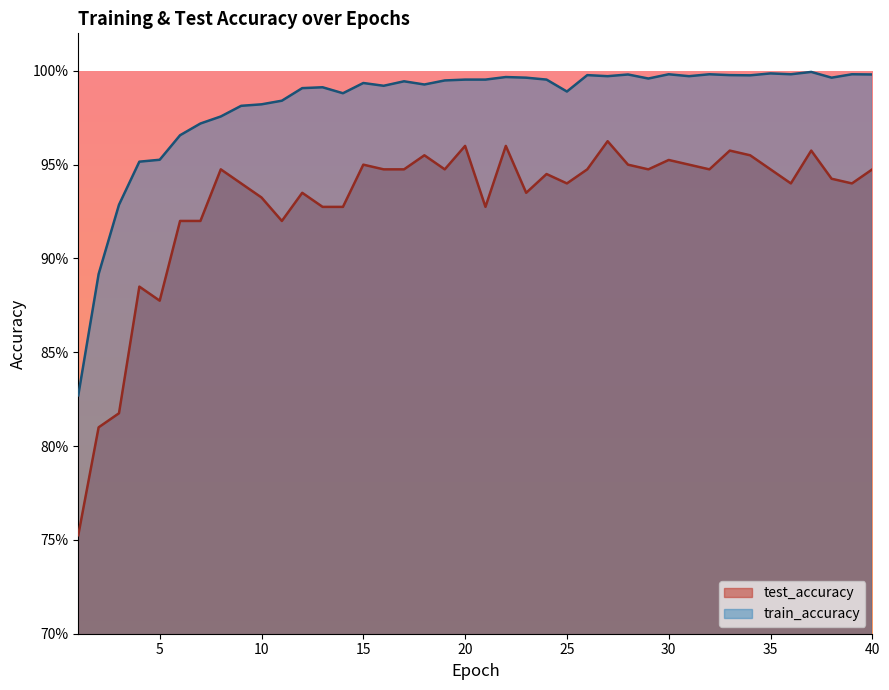

At how many categories does at least one series exceed 0?

40